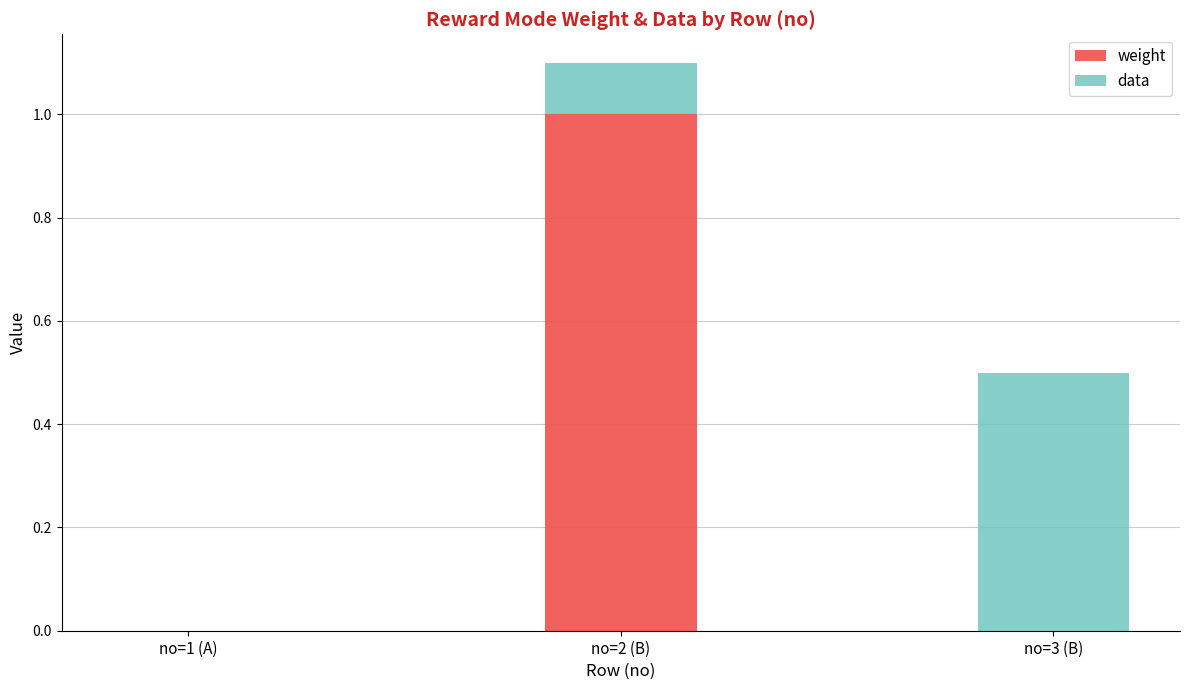

Which category has the highest value in the weight series?

no=2 (B)